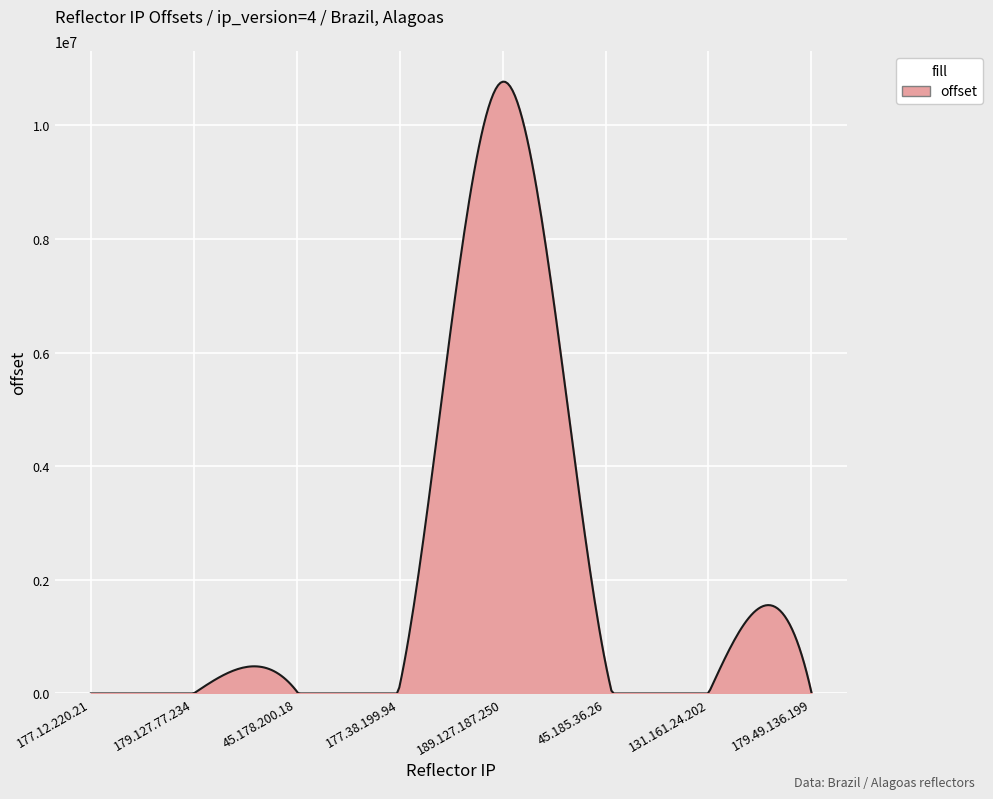

Does the chart display data point markers on the line(s)?

No